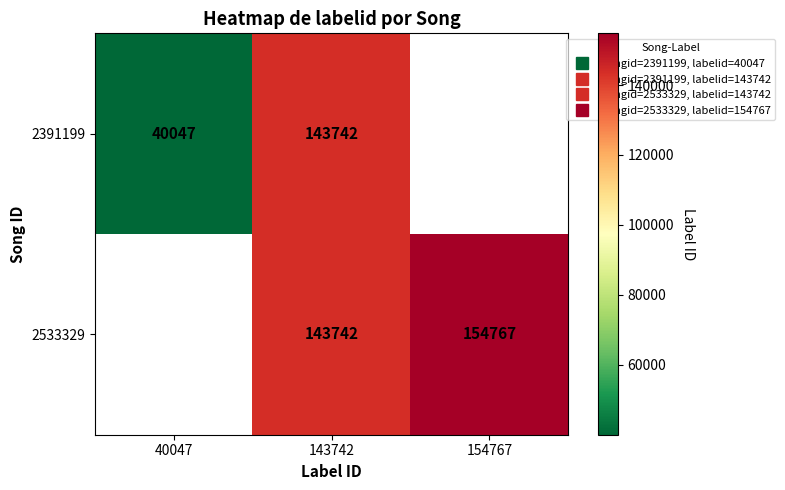

Is the value of 2533329 at 143742 greater than the value of 2391199 at 143742?

No